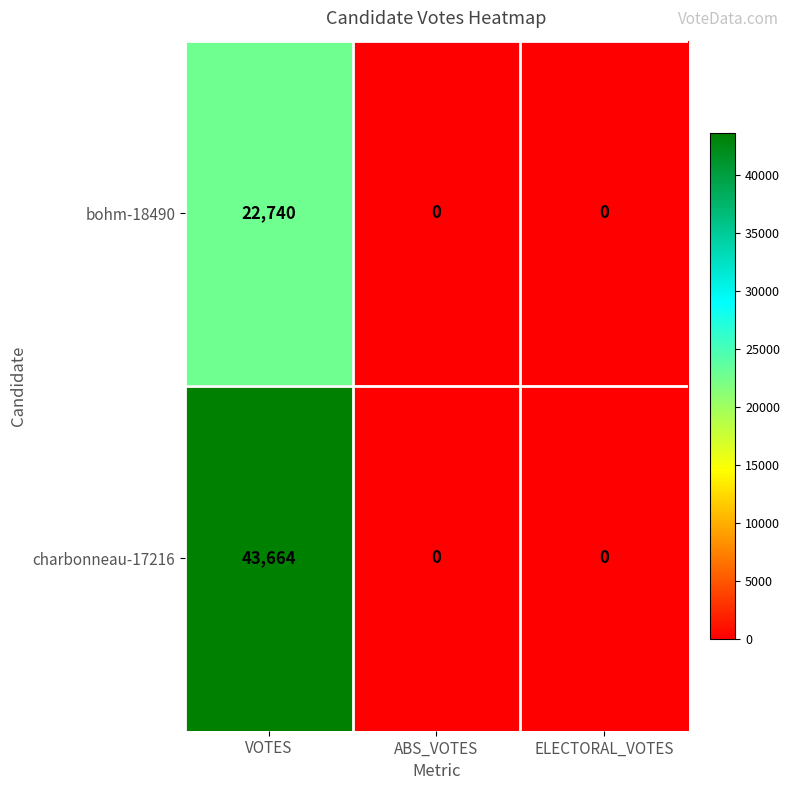

Which series has the widest spread of values?

charbonneau-17216